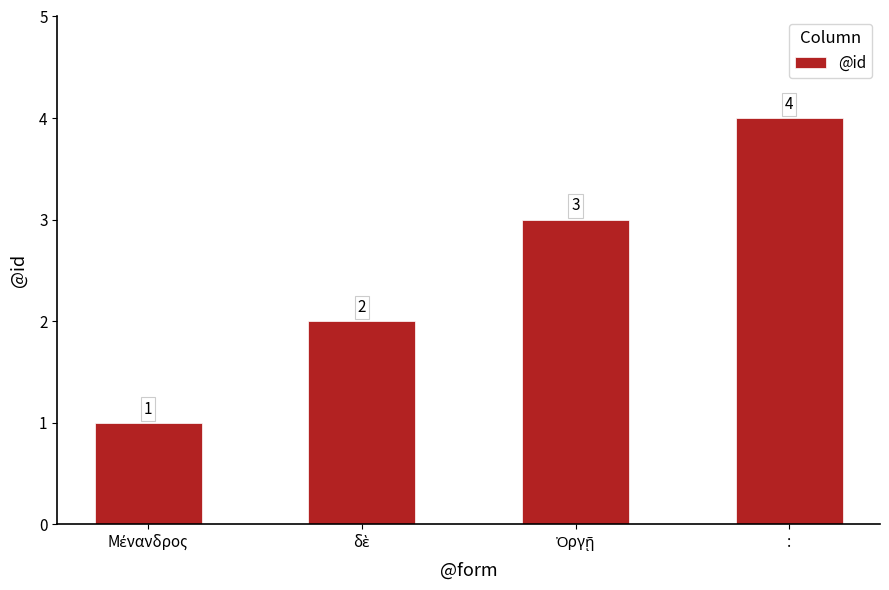

Reading right to left, extract all data points from this chart.

4	3	2	1